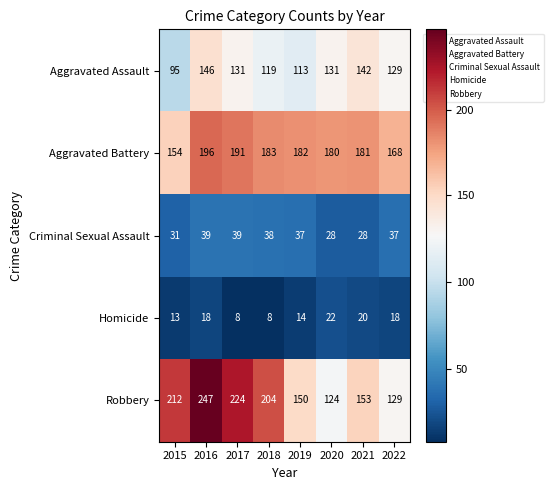

Which series has the largest total across all categories?

Robbery